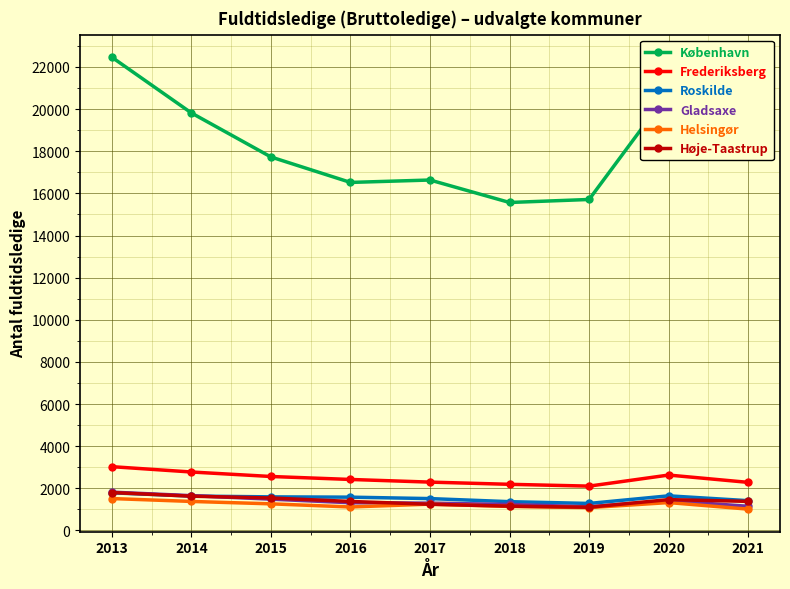

The Gladsaxe series shows 2662 at 2013. True or false?

False